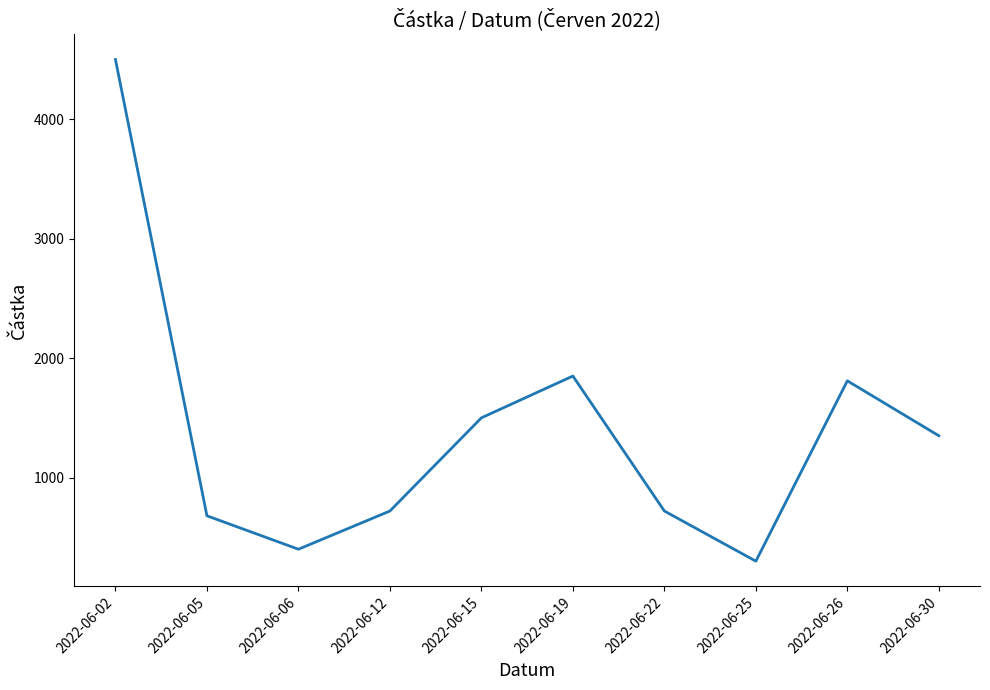

What is the greatest value displayed?

4500